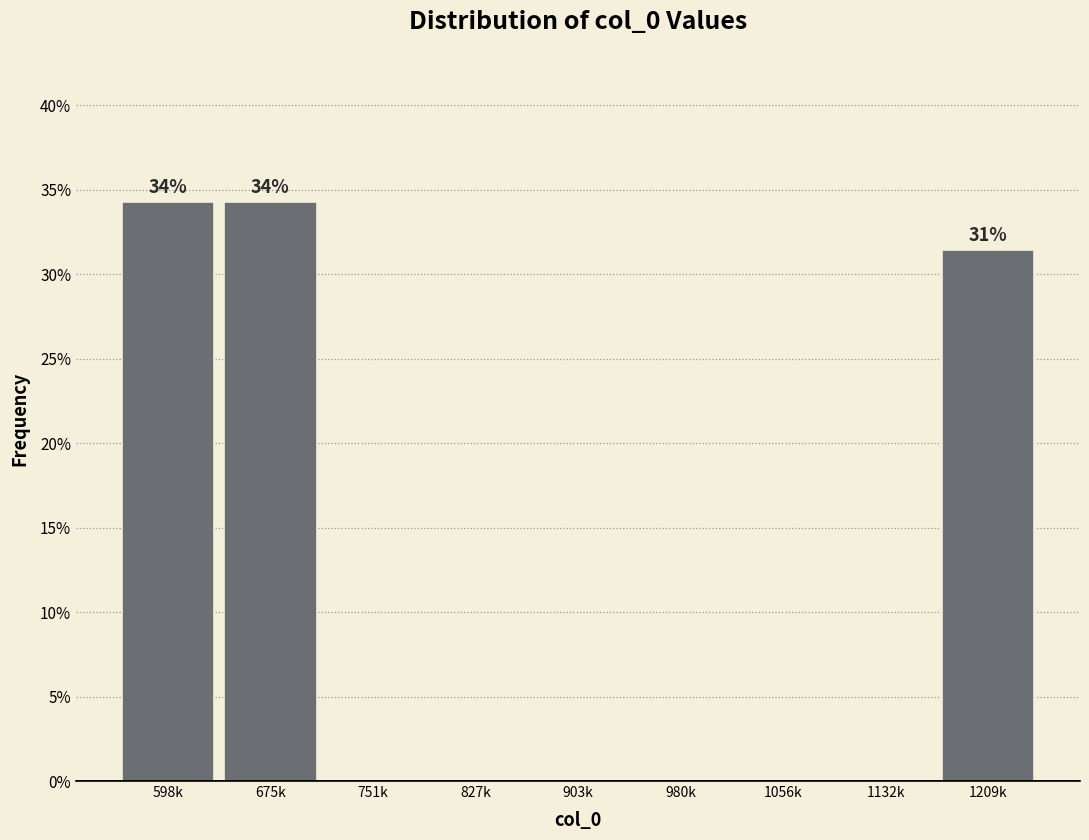

Reading left to right, transcribe all the data shown in this chart.

598k=34.3	675k=34.3	751k=0.0	827k=0.0	903k=0.0	980k=0.0	1056k=0.0	1132k=0.0	1209k=31.4